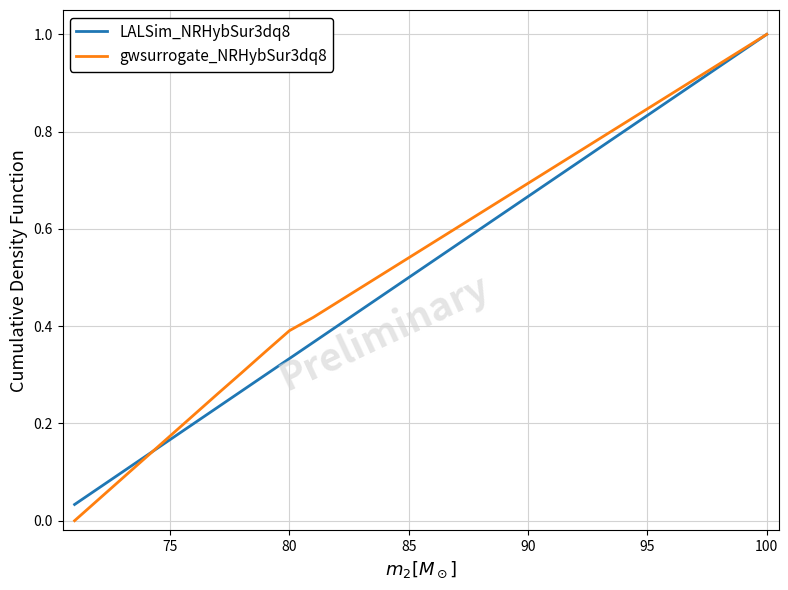

What are all the series names shown in the legend?

LALSim_NRHybSur3dq8, gwsurrogate_NRHybSur3dq8